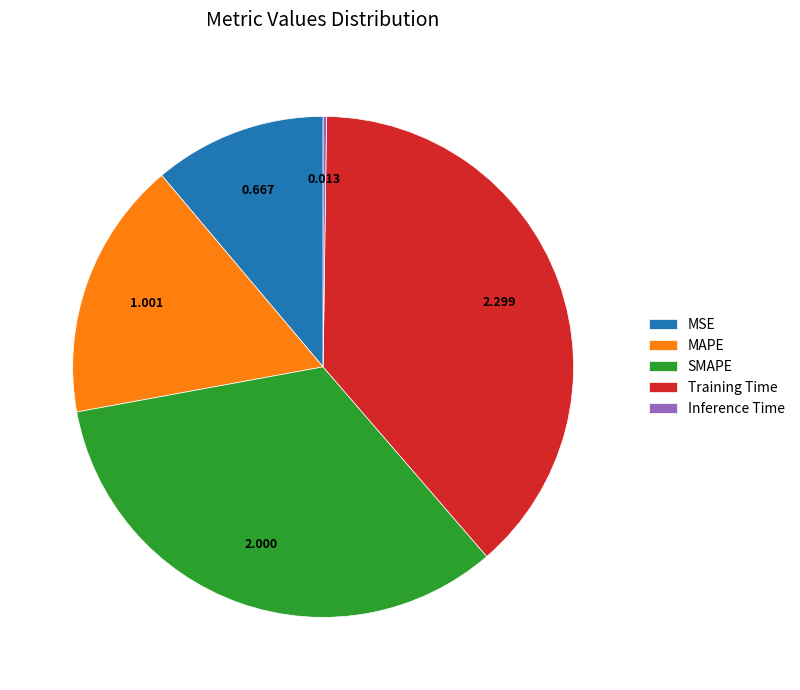

Between MSE and Training Time, which is larger?

Training Time